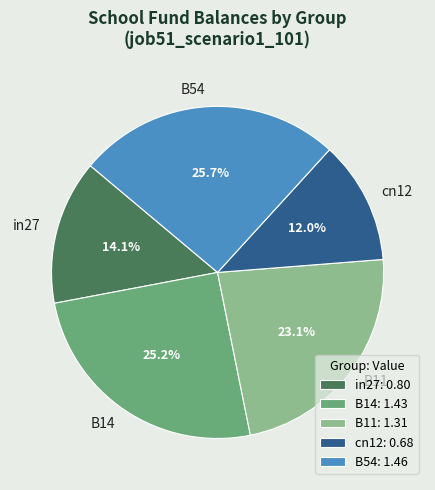

To the nearest percent, what is the combined percentage of B54 and B11?

49%